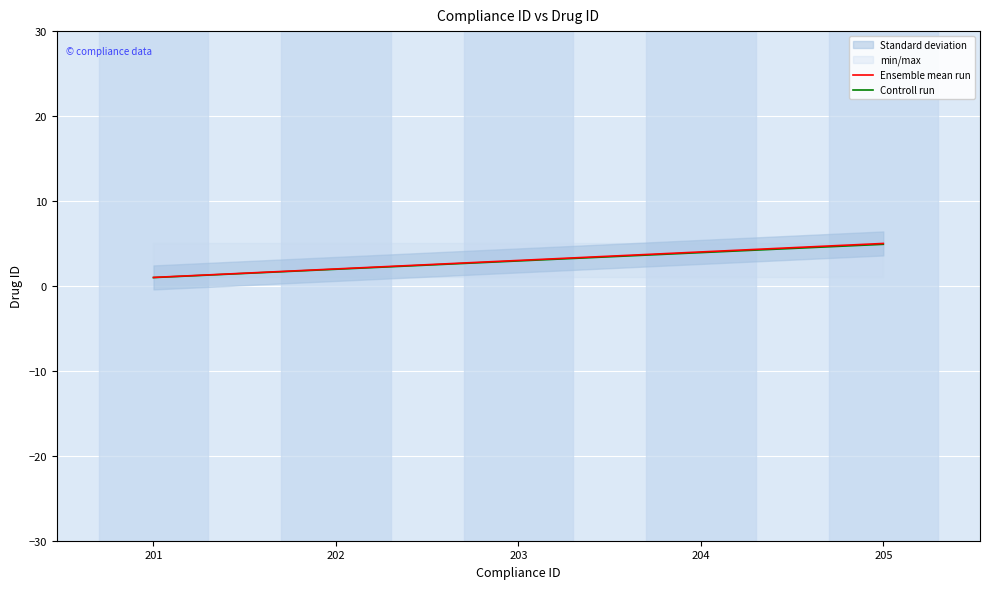

What is the lowest value of the Controll run series?

1.0